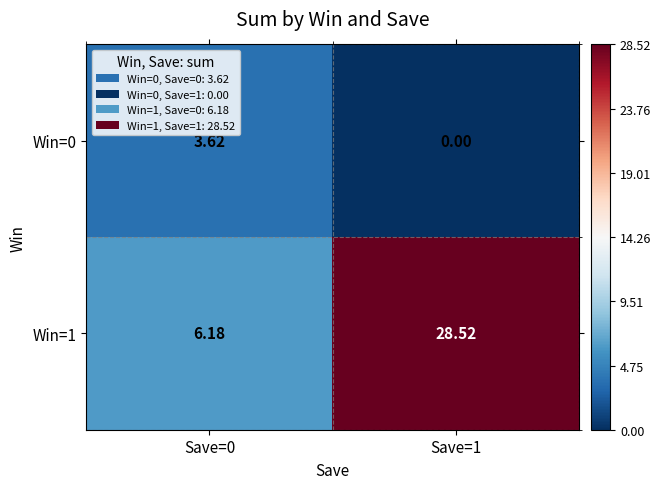

Is the value of Win=1 at Save=0 greater than the value of Win=0 at Save=0?

Yes